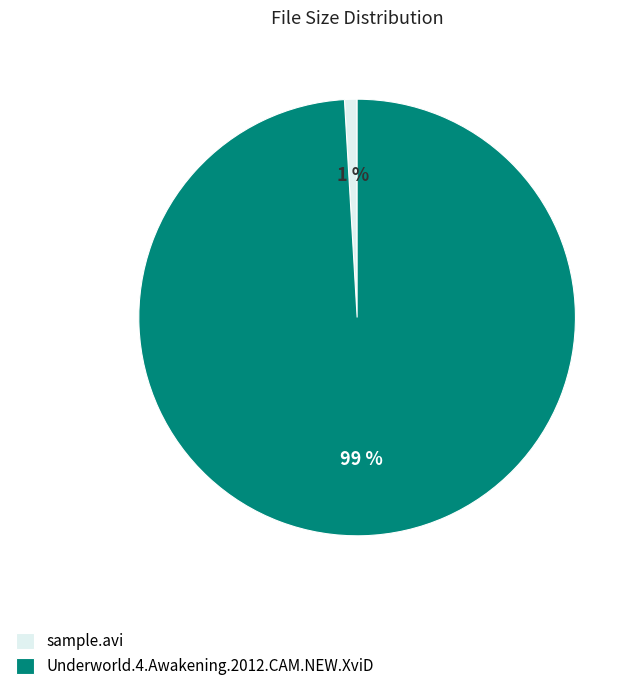

What percentage is the Underworld.4.Awakening.2012.CAM.NEW.XviD slice, to the nearest percent?

99%